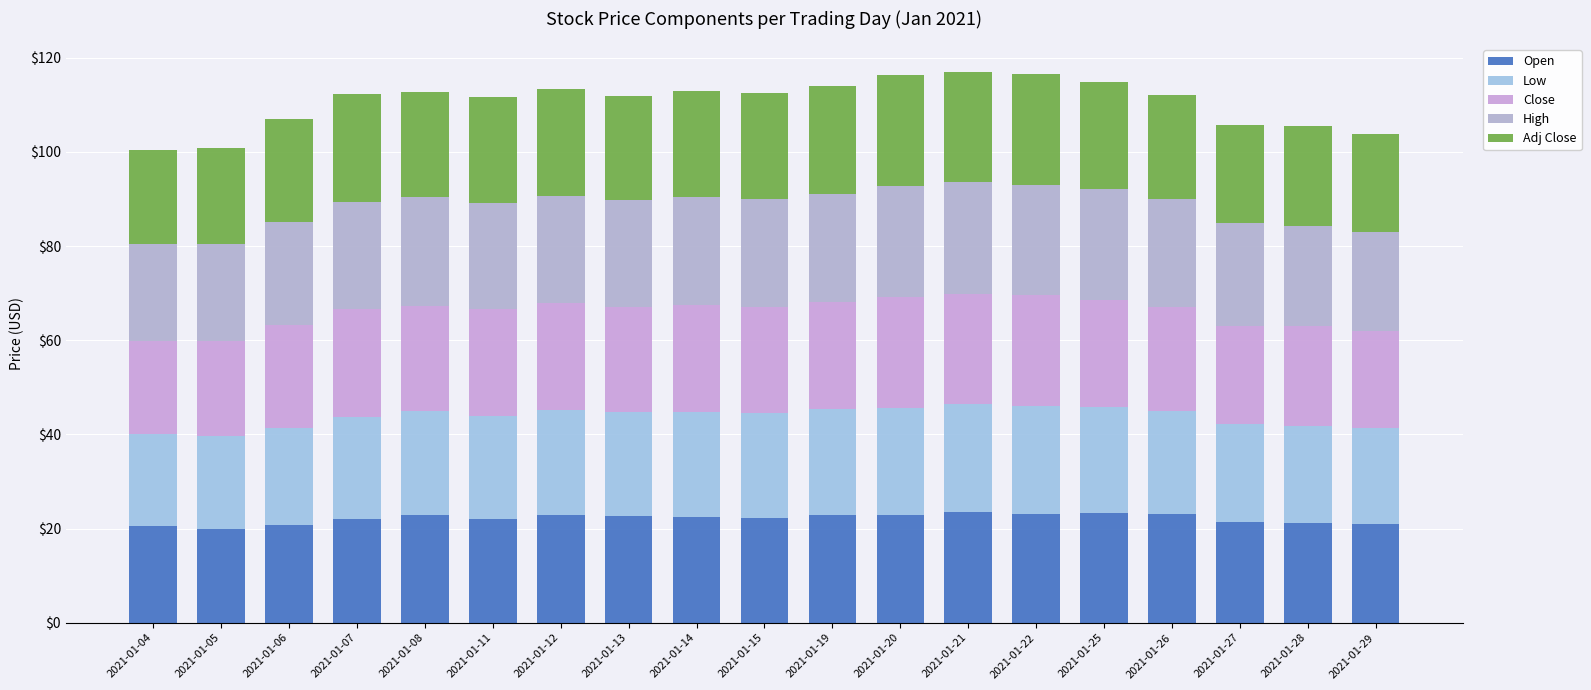

Are the bars horizontal?

No